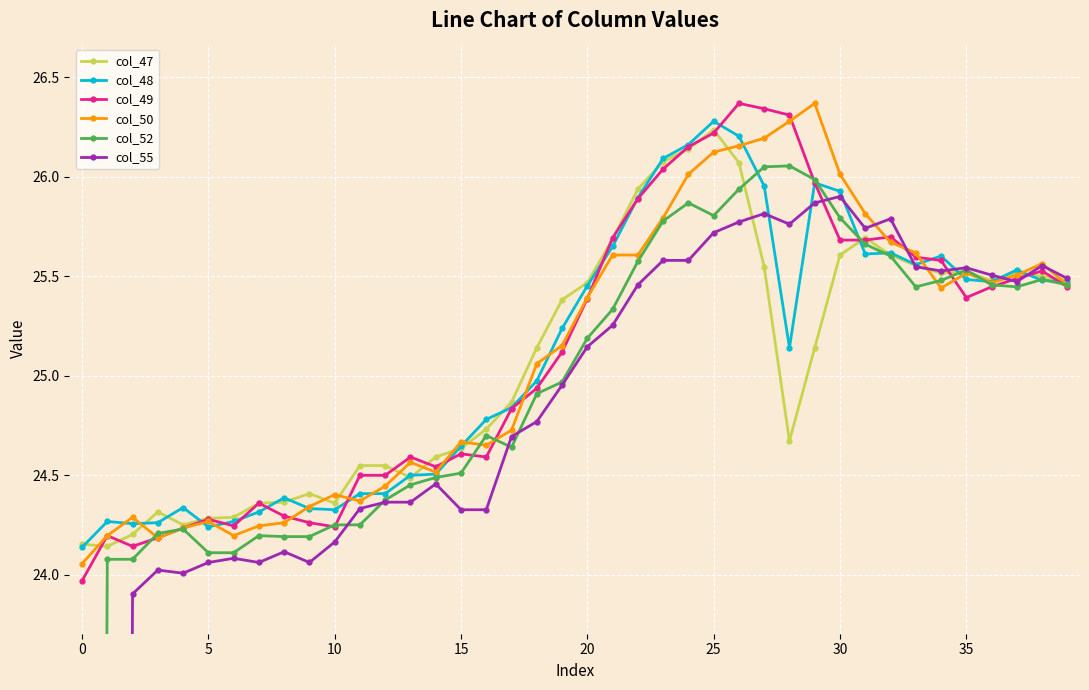

What are all the series names shown in the legend?

col_47, col_48, col_49, col_50, col_52, col_55